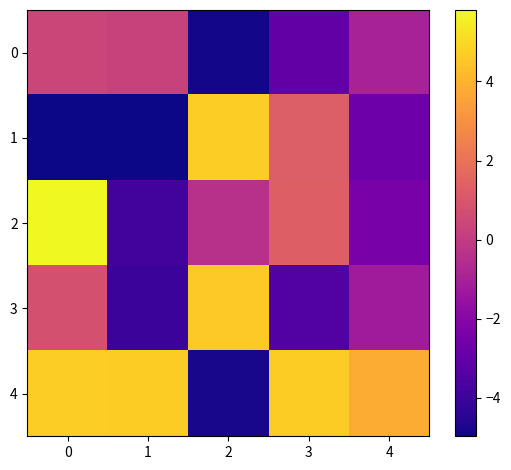

Count the number of categories in the chart.

5